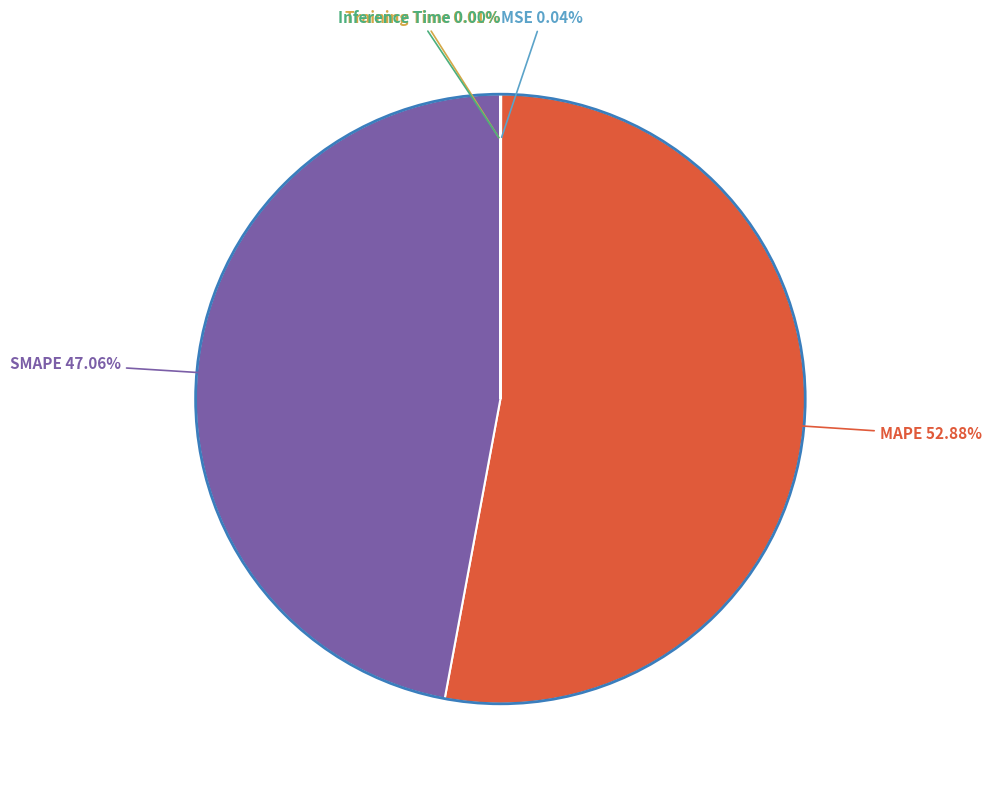

Is there a majority slice in this chart?

Yes